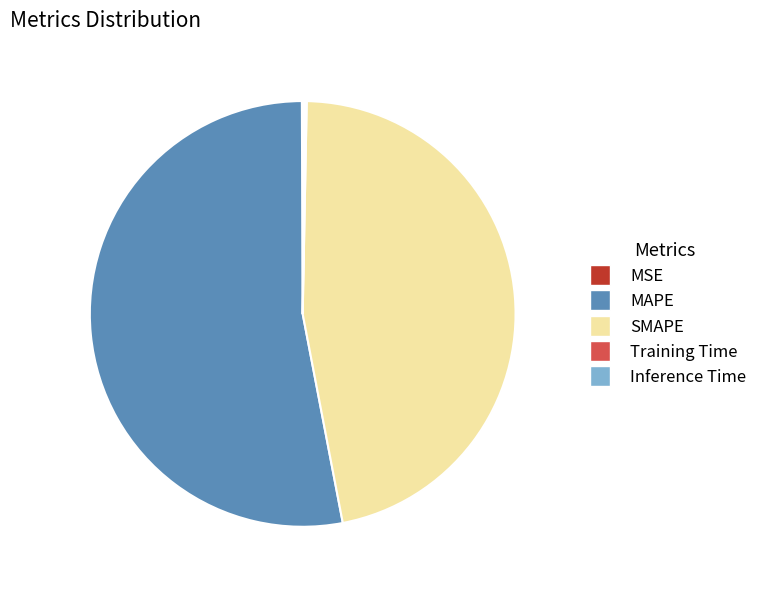

Which category has the biggest portion of the pie?

MAPE